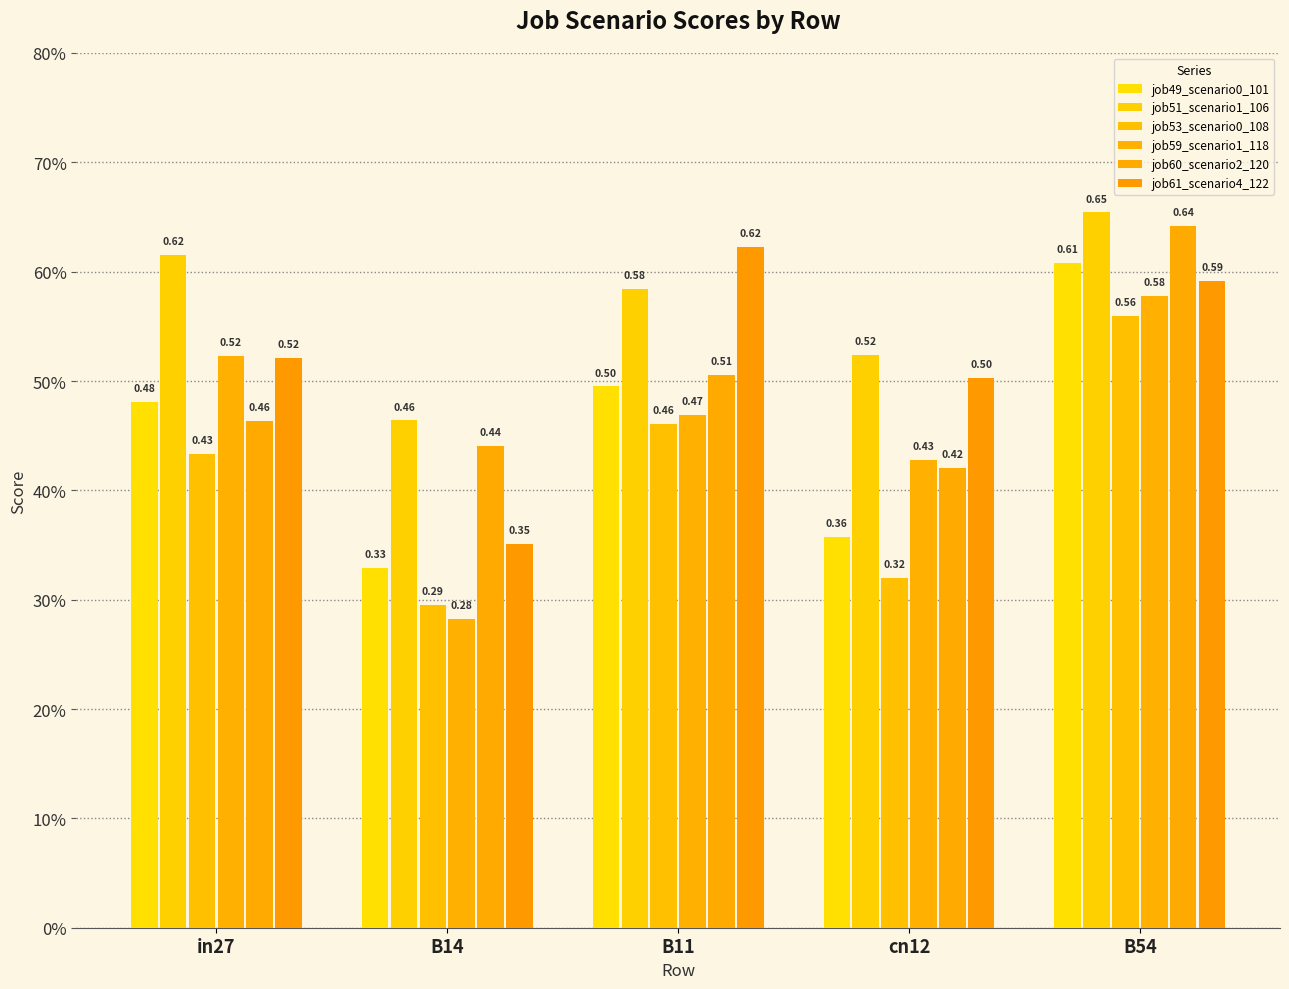

Does the chart contain stacked bars?

No